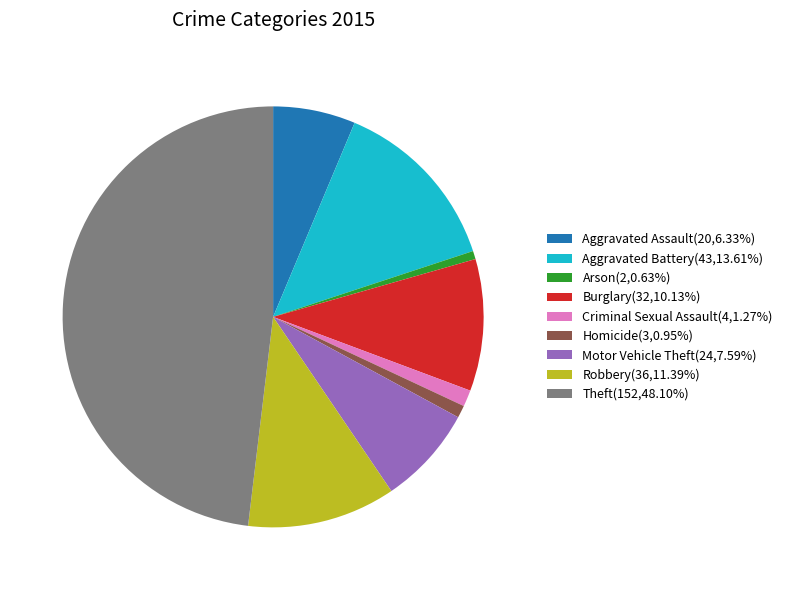

Does any single category account for the majority?

No